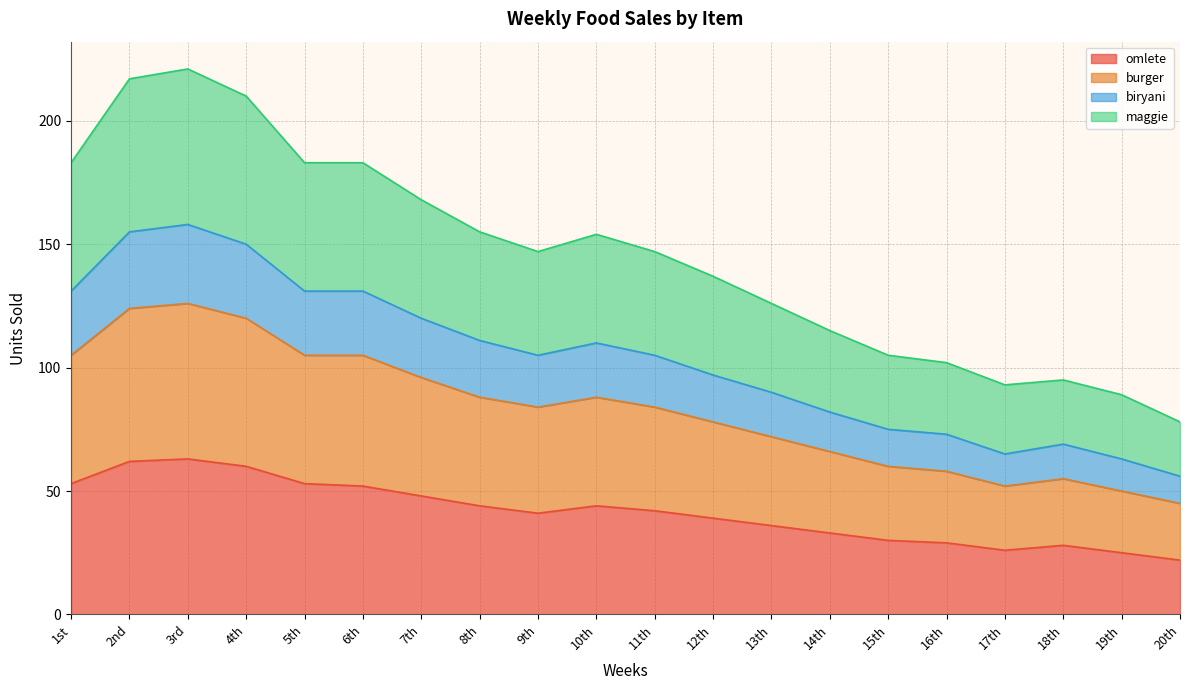

What is the total value across all series at 10th?

154